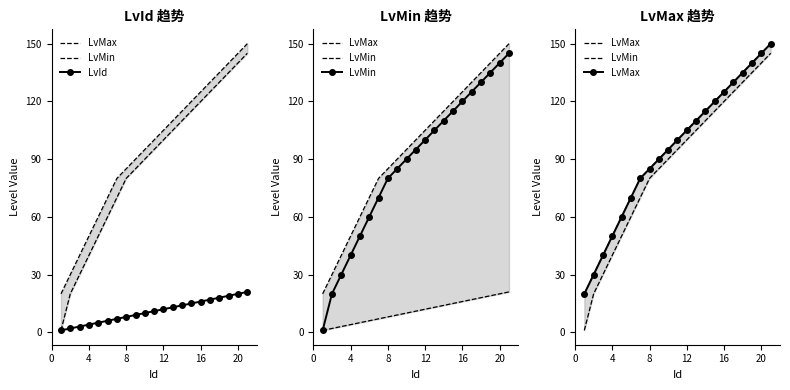

What is the maximum value for LvId?

21